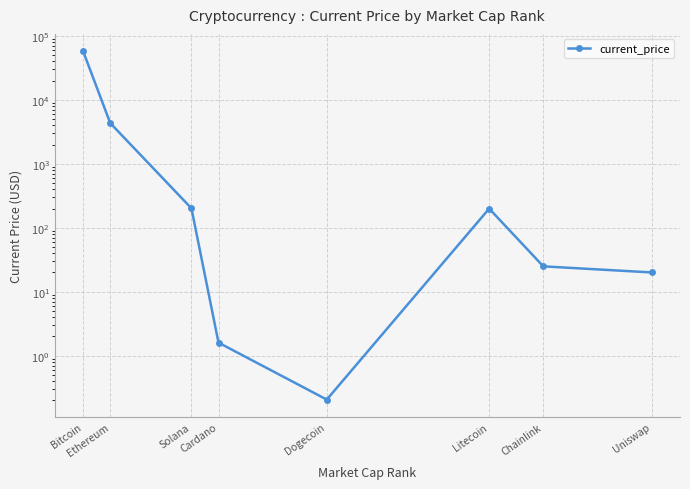

Is it true that the value at Uniswap is 35.1?

False